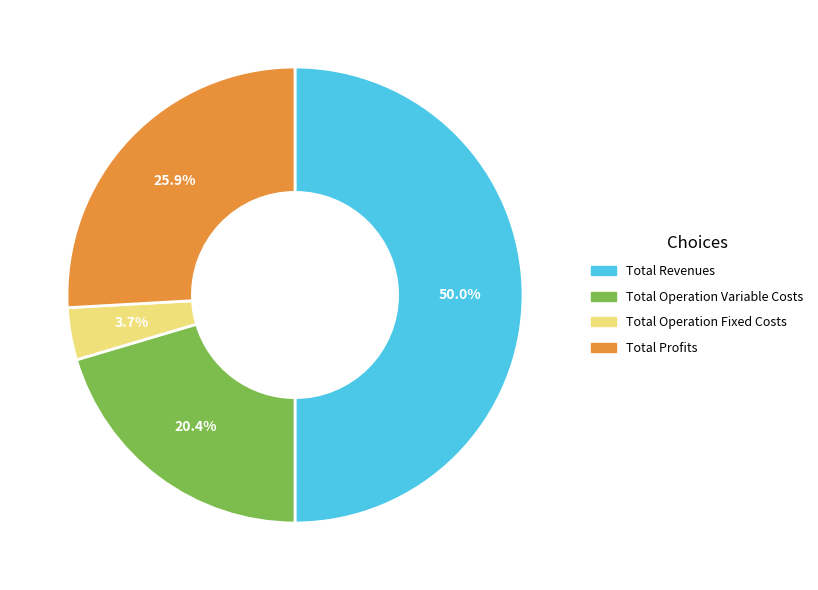

Do Total Revenues and Total Operation Variable Costs together represent more than half of the pie?

Yes